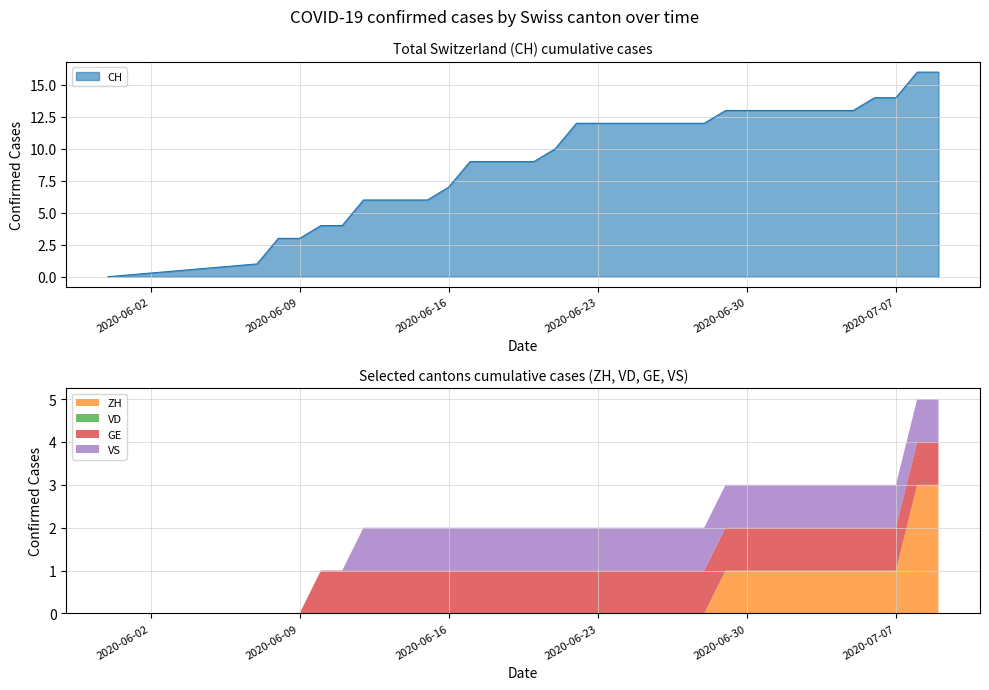

What is the difference between the highest and lowest values at 2020-07-04?

13